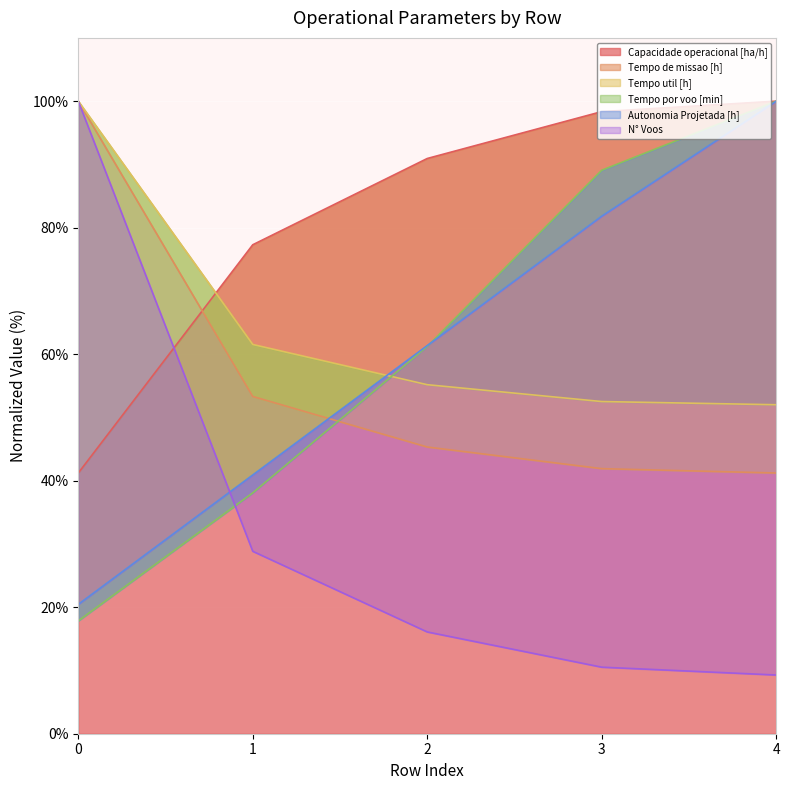

The Tempo por voo [min] series shows 109.3 at 2. True or false?

False